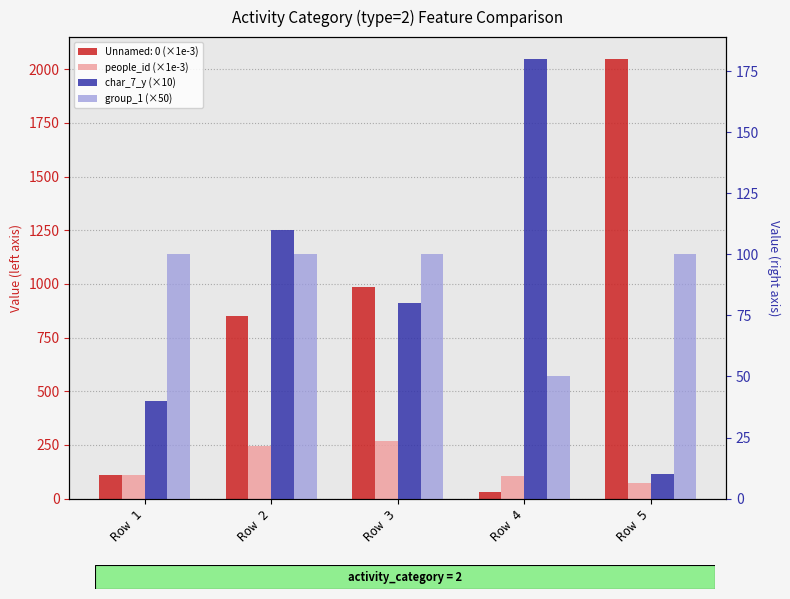

Reading left to right, extract all data points from this chart.

people_id (×1e-3): 111.2	244.6	266.8	105.1	73.8
char_7_y (×10): 40.0	110.0	80.0	180.0	10.0
group_1 (×50): 100.0	100.0	100.0	50.0	100.0